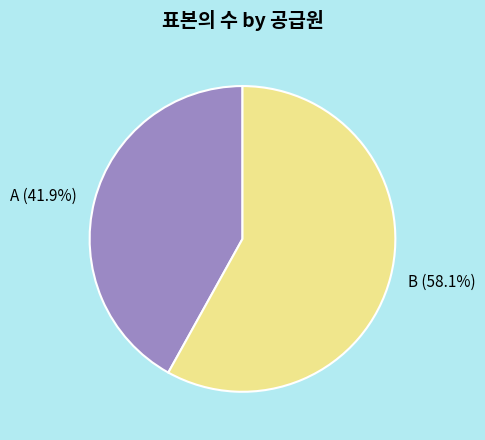

True or false: A accounts for 50% of the total.

False